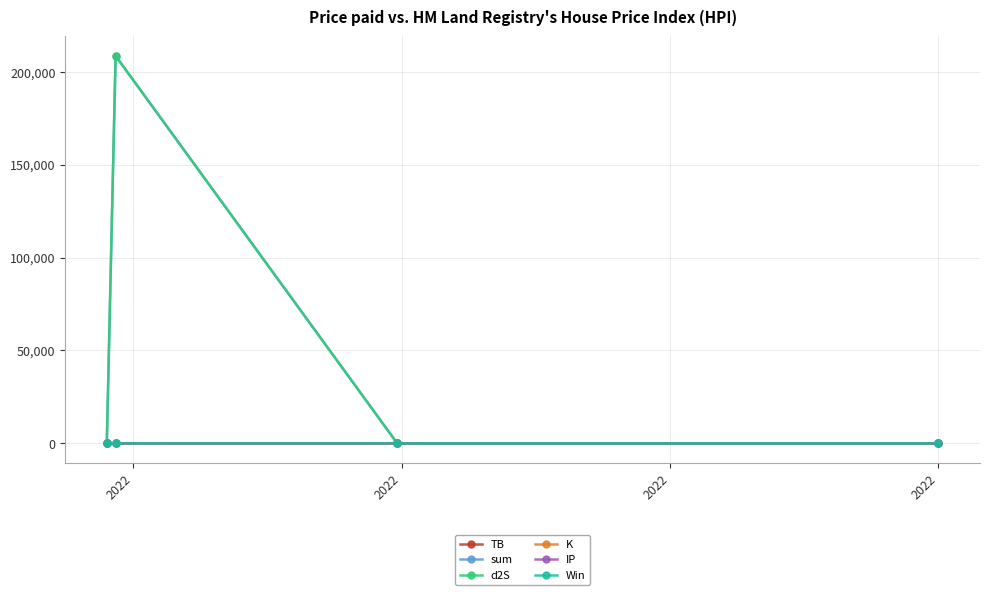

Which series has the largest range (max minus min)?

sum